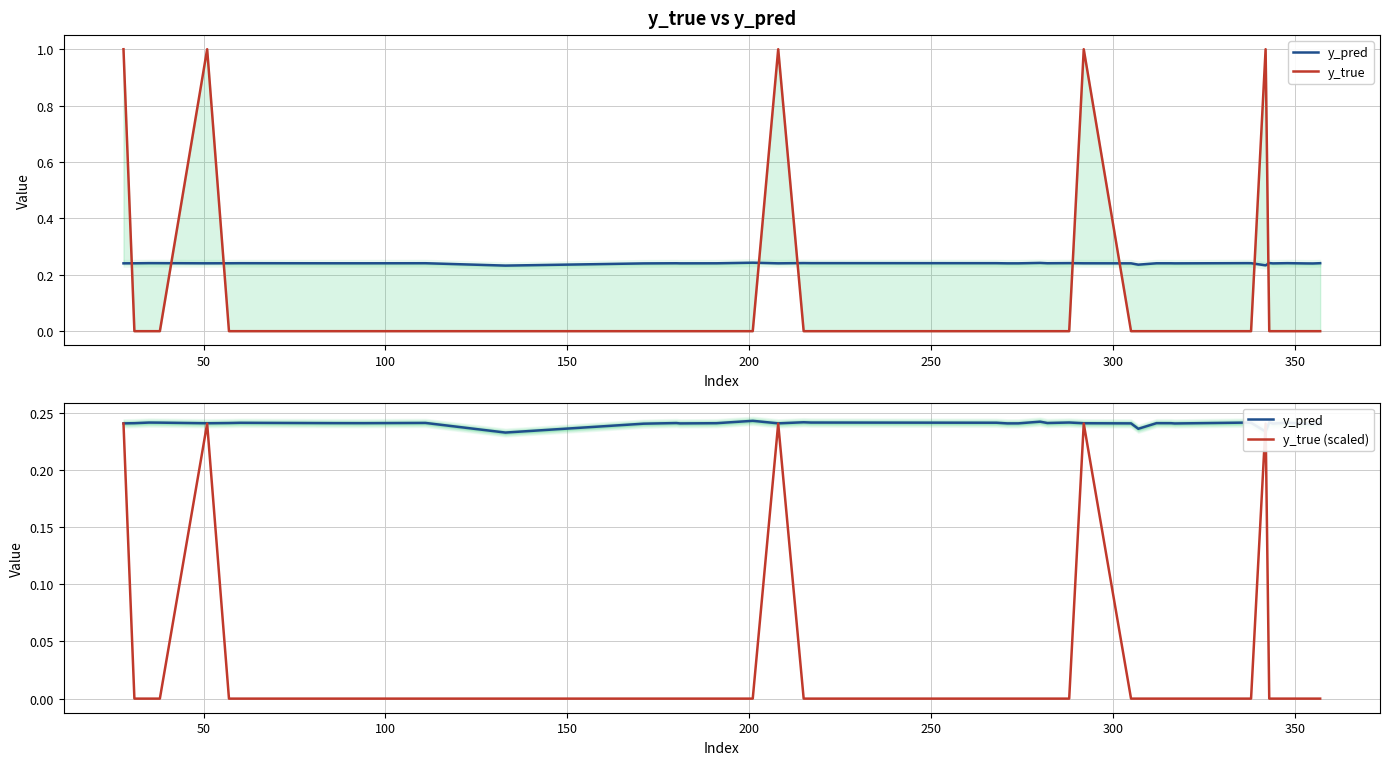

The value of y_true (scaled) at 30 is -0.1. True or false?

False